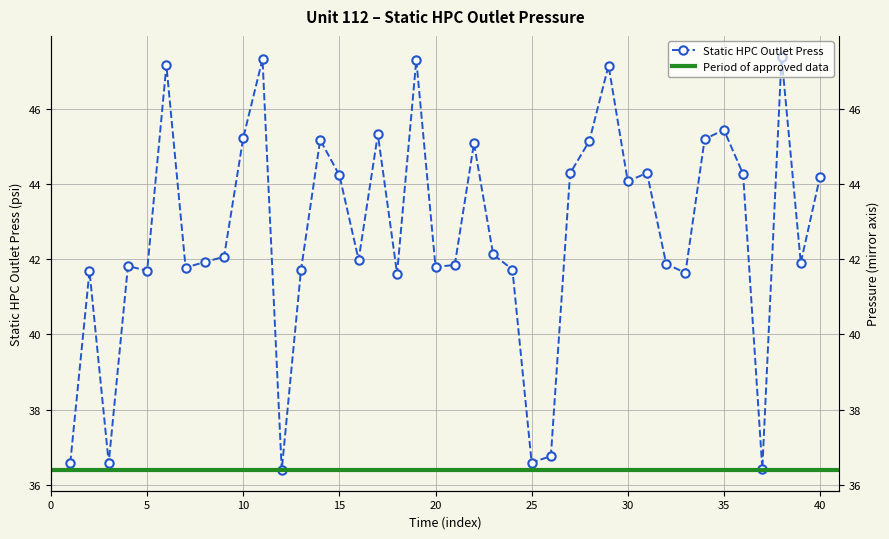

List the labels in order of value, largest first.

38, 11, 19, 6, 29, 35, 17, 10, 34, 14, 28, 22, 31, 27, 36, 15, 40, 30, 23, 9, 16, 8, 39, 32, 21, 4, 20, 7, 24, 13, 5, 2, 33, 18, 26, 25, 1, 3, 37, 12